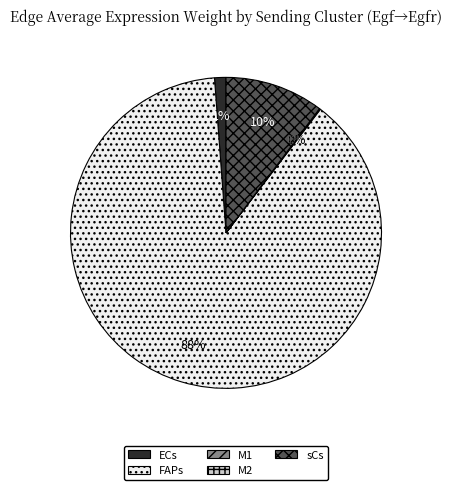

To the nearest percent, what percentage of the pie is sCs?

10%